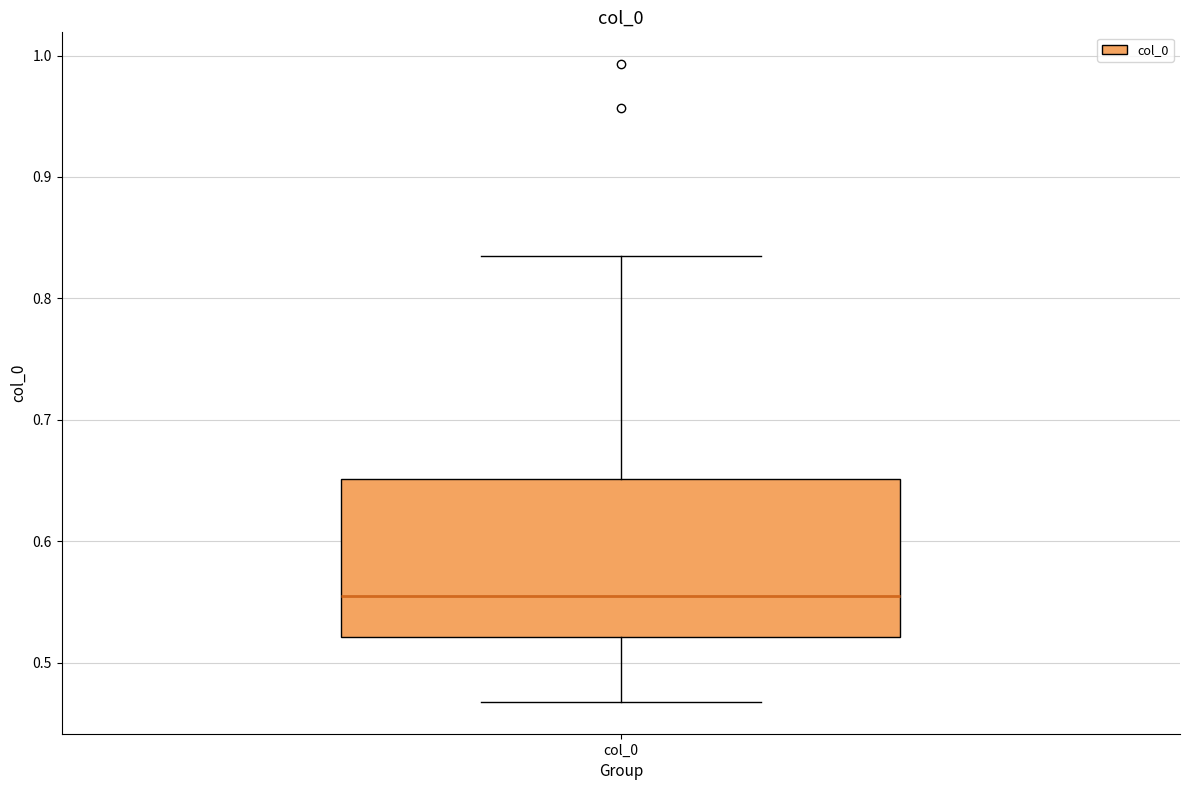

Where is the upper edge of the box for col_0 on the y-axis? The values are not printed on the chart, so give them approximately, as read against the axis.

0.65